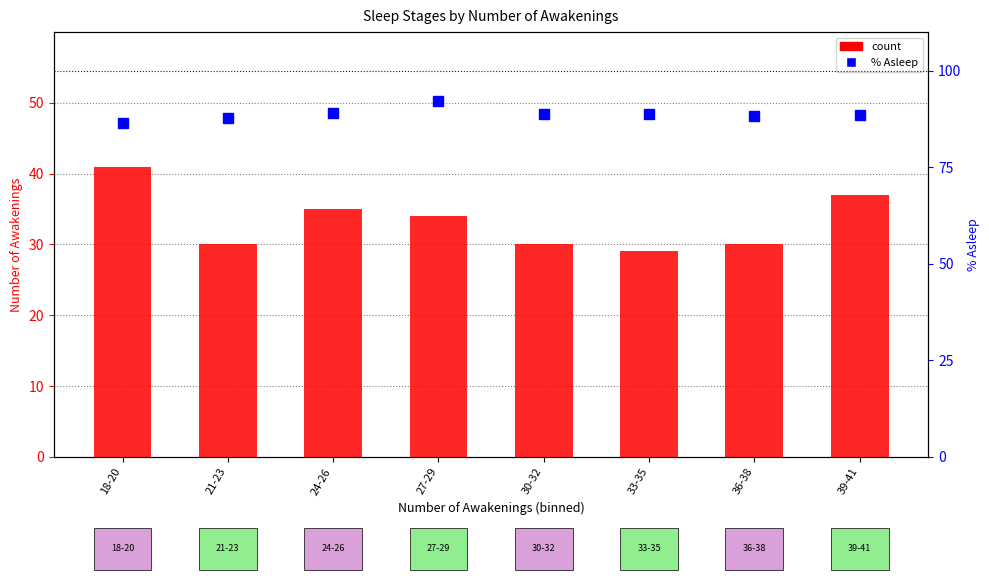

What value does the count series have at 24-26?

35.0